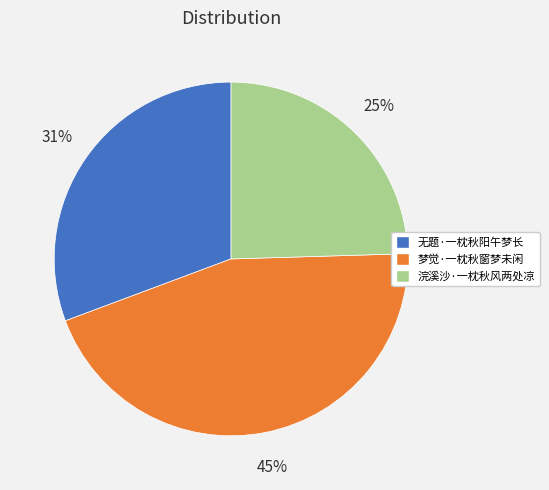

Does 无题·一枕秋阳午梦长 account for over 50% of the chart?

No